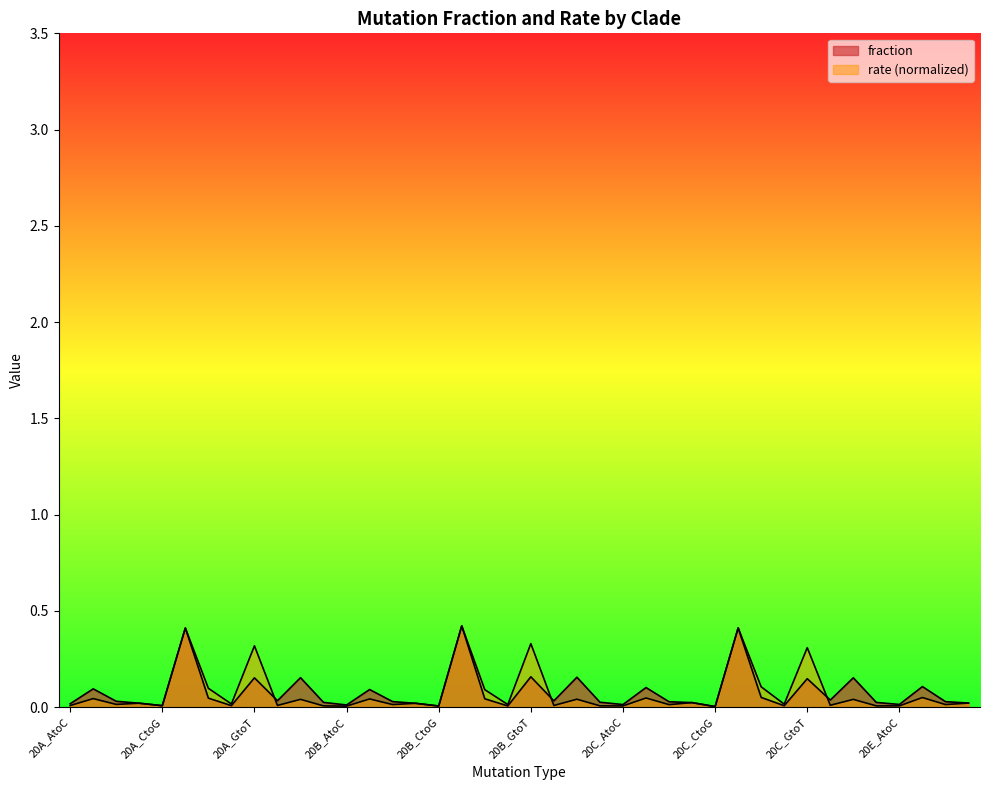

Rank the series by their average value, from highest to lowest.

fraction, rate